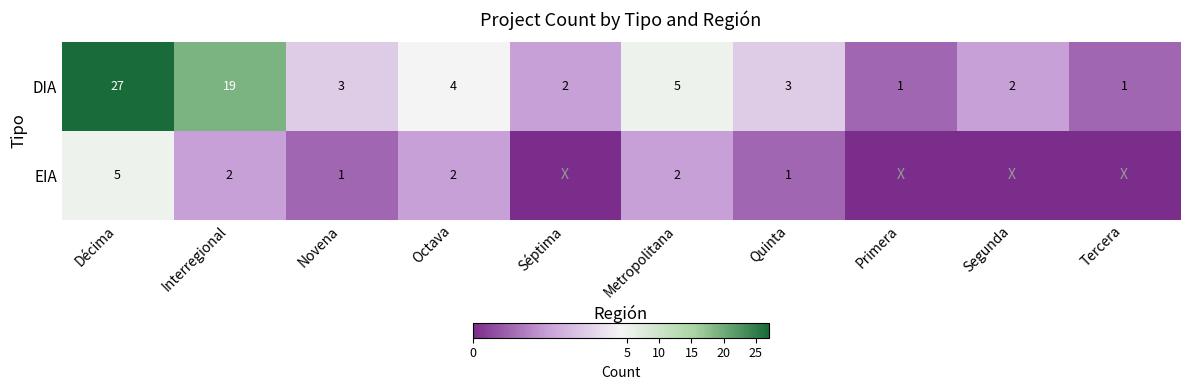

What is the total value across all series at Novena?

4